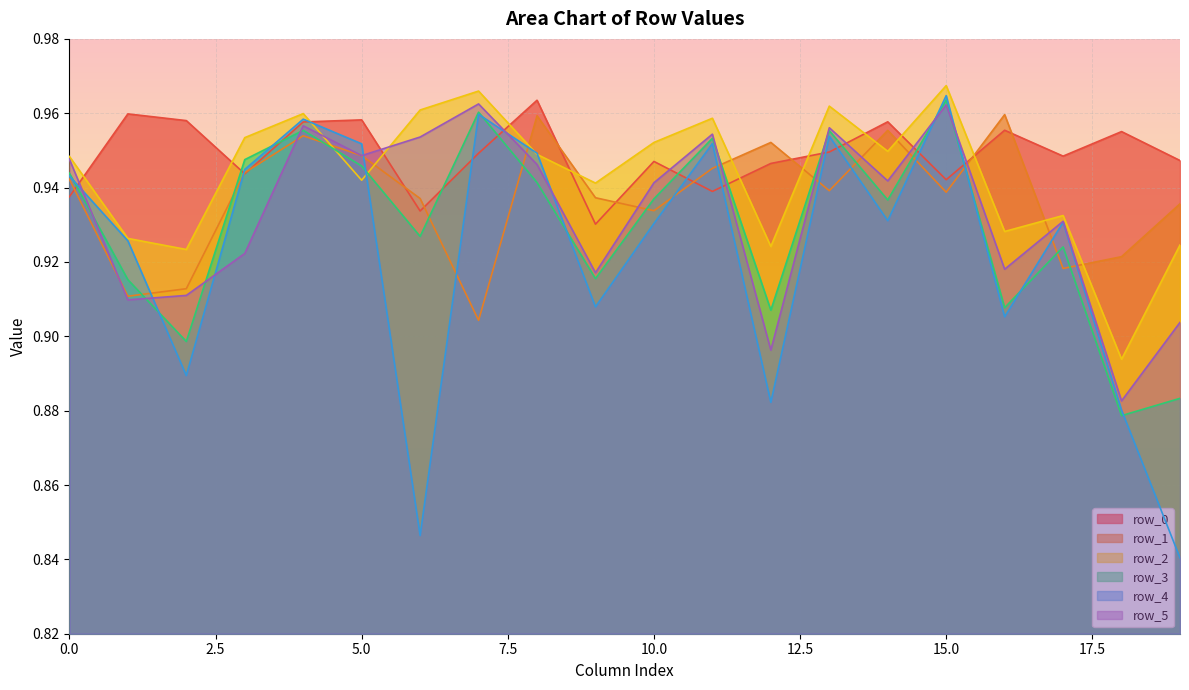

What is the difference between the maximum and second lowest values in the row_5 series?

0.1